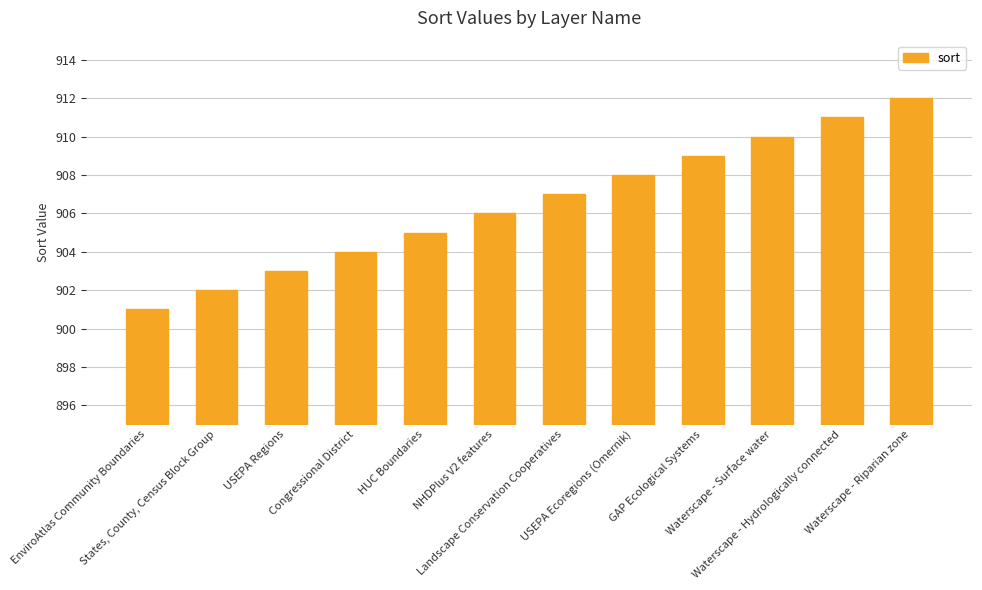

What is the change in value from GAP Ecological Systems to Waterscape - Riparian zone?

+3